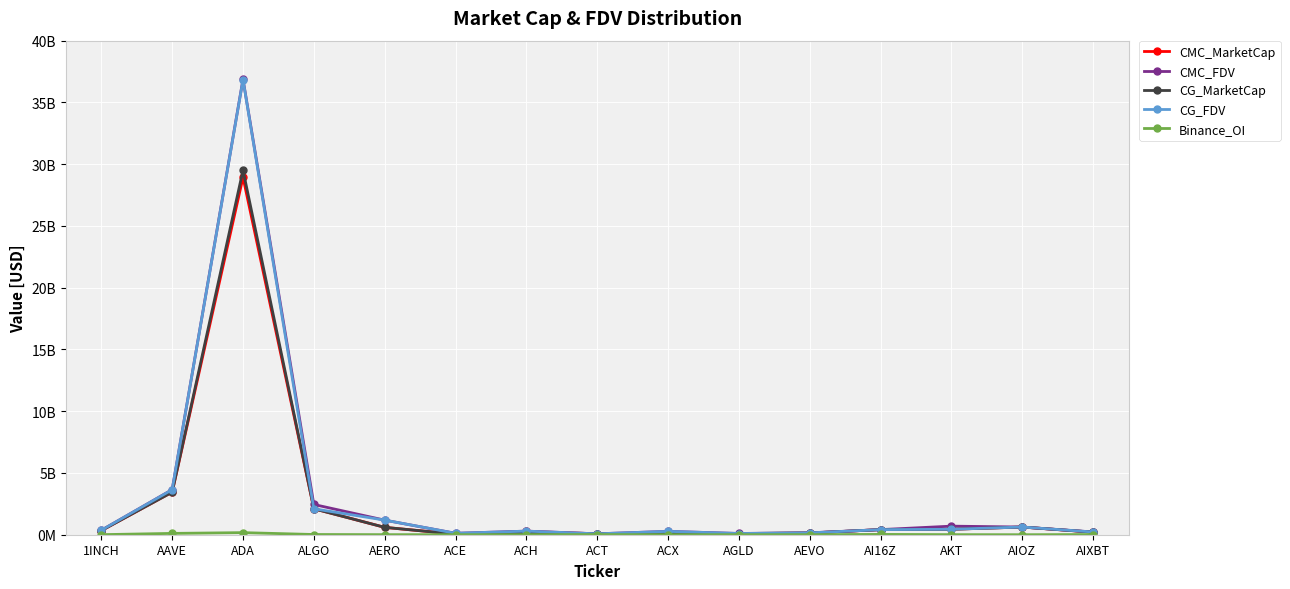

What is the average value of the CG_FDV series?

3122276810